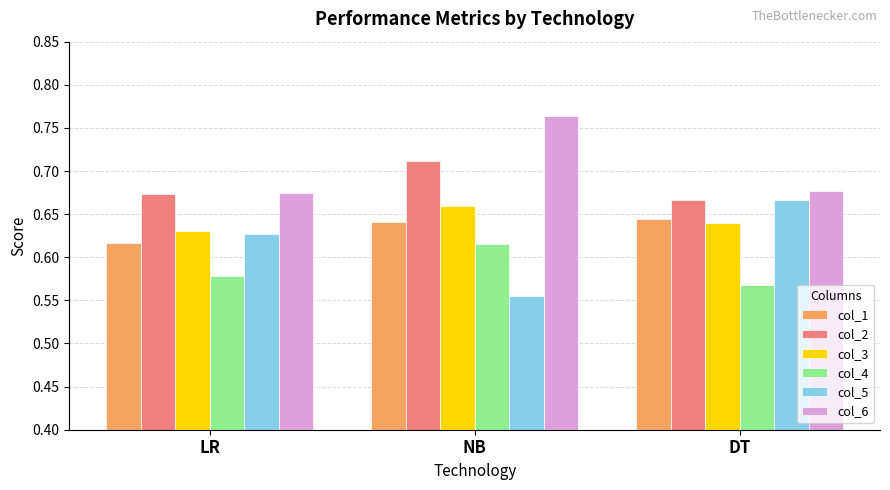

How many categories are shown in the chart?

3